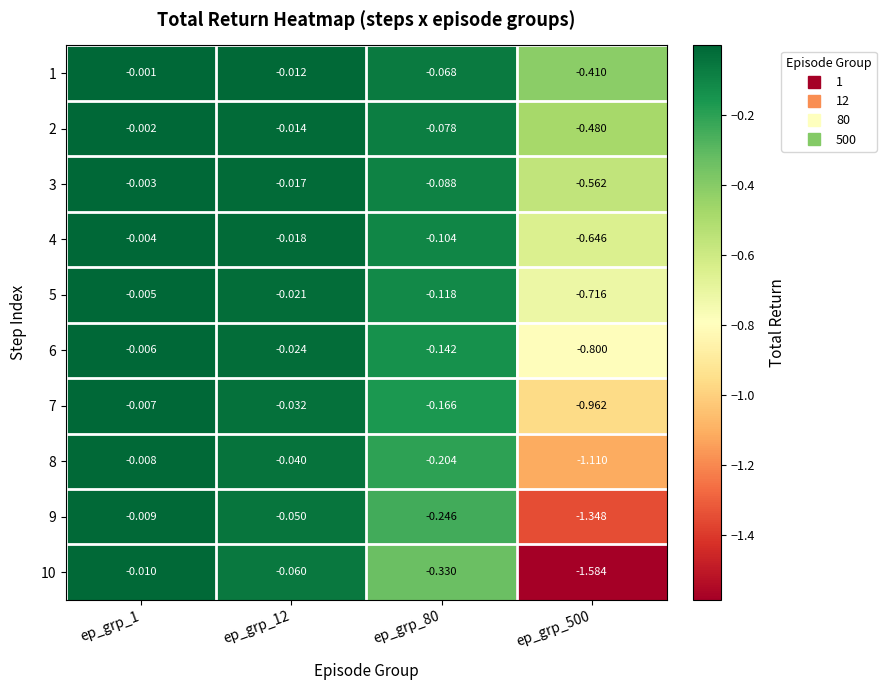

Is the value of 1 at ep_grp_12 greater than the value of 4 at ep_grp_500?

Yes